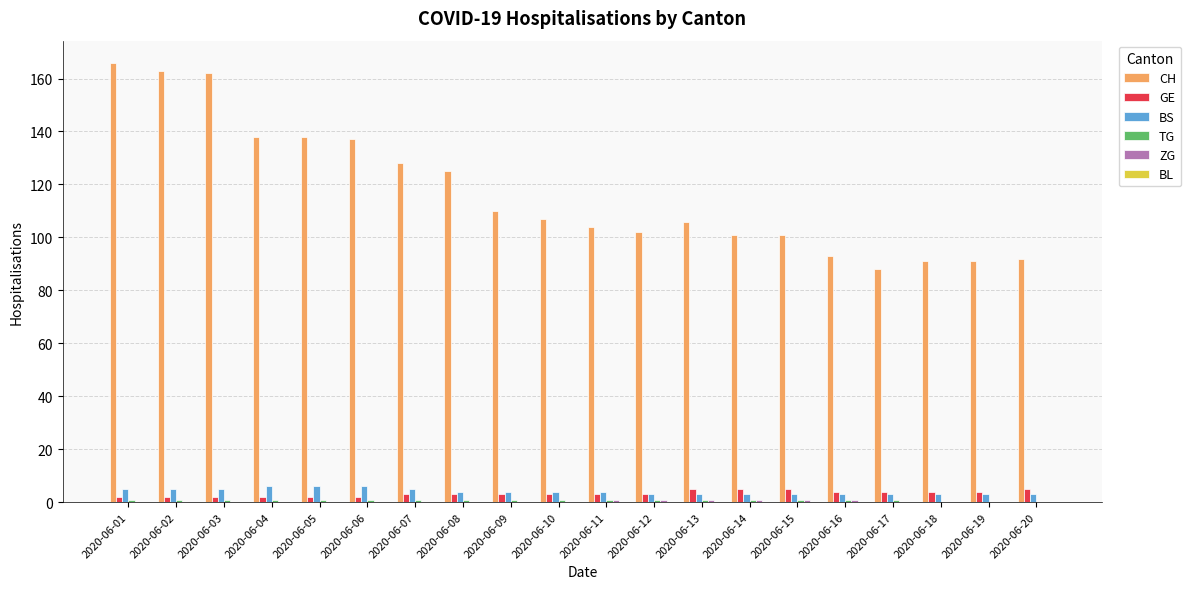

What is the maximum value shown in the chart?

166